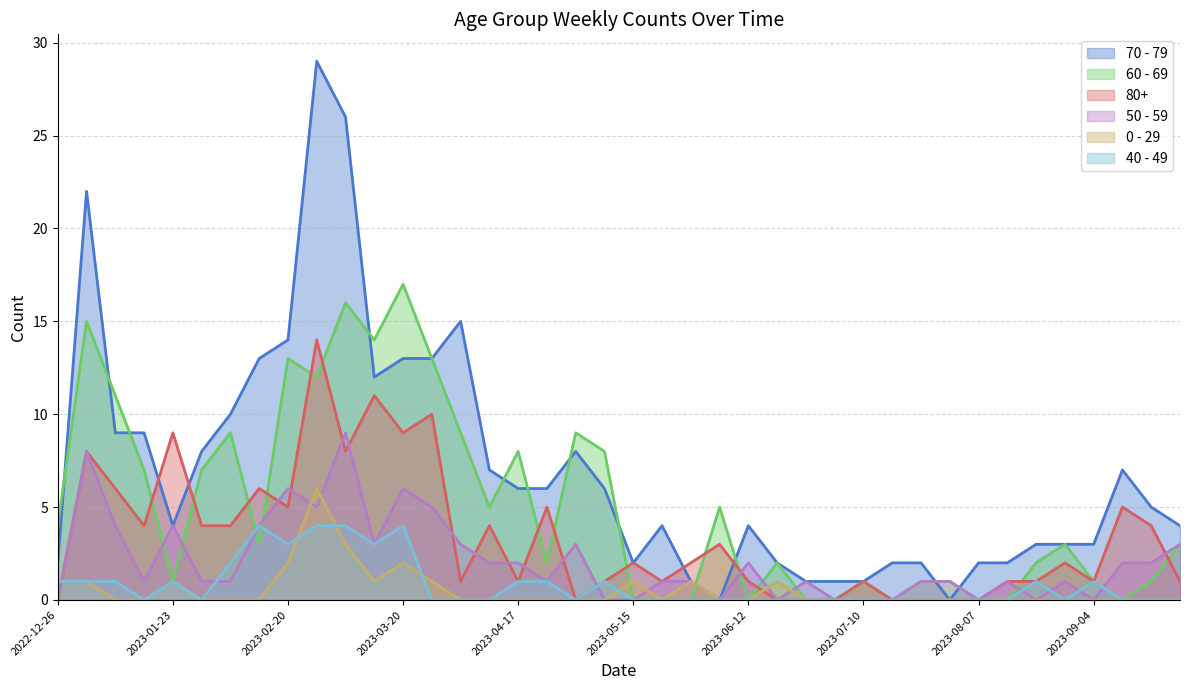

How many 50 - 59 values are between 0 and 3?

31